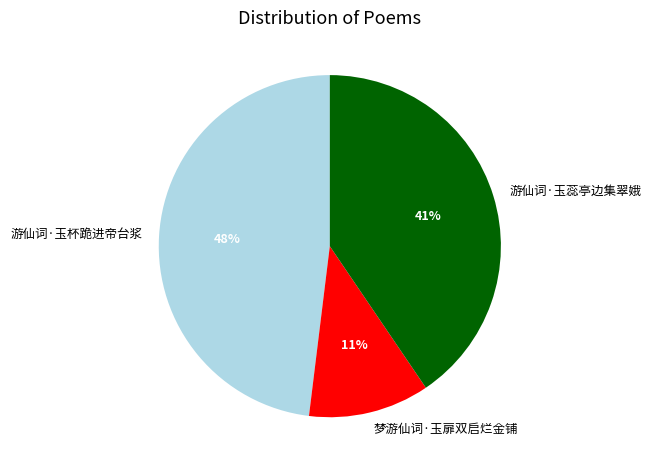

How many slices are in this pie chart?

3